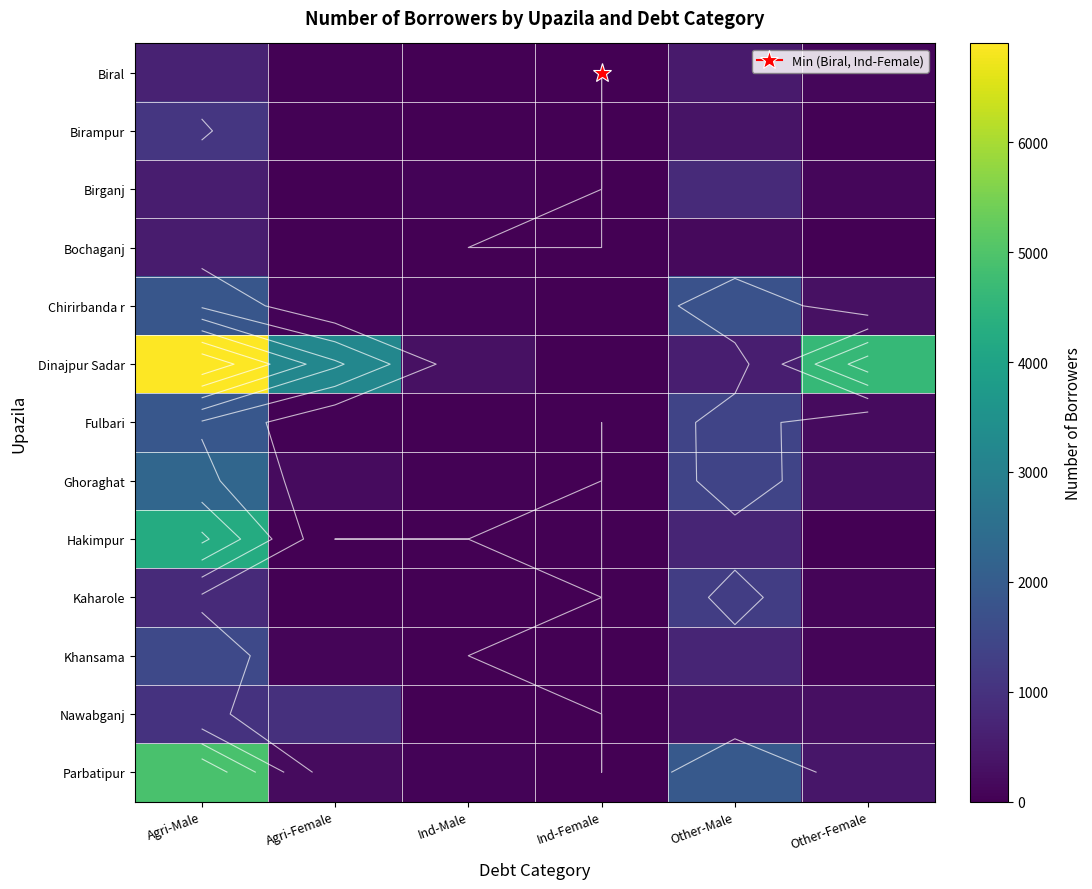

The Ghoraghat series shows 144 at Agri-Female. True or false?

False